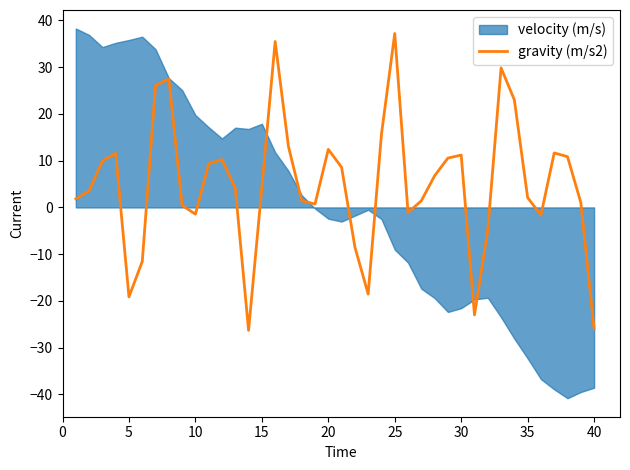

What is the maximum value for gravity (m/s2)?

37.2